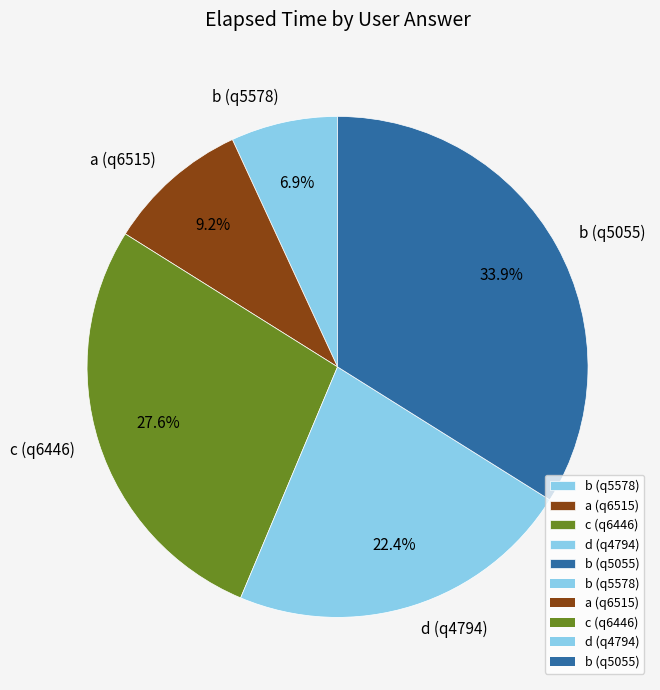

Is it true that a (q6515) is 9% of the pie?

True